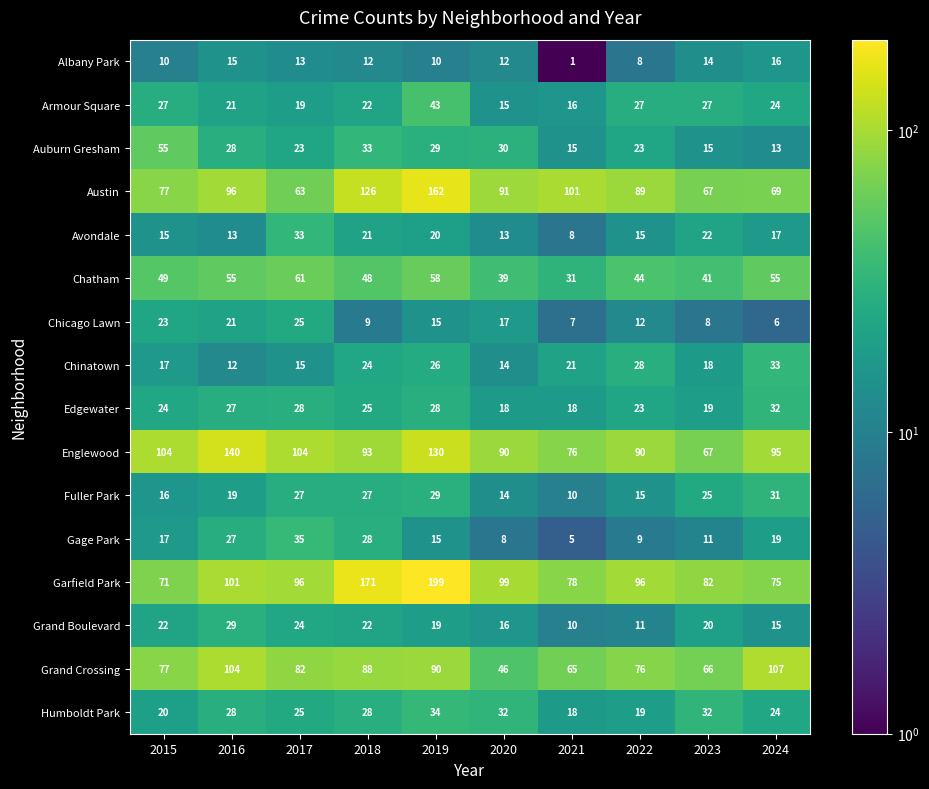

Which category has the lowest value across all series?

2021